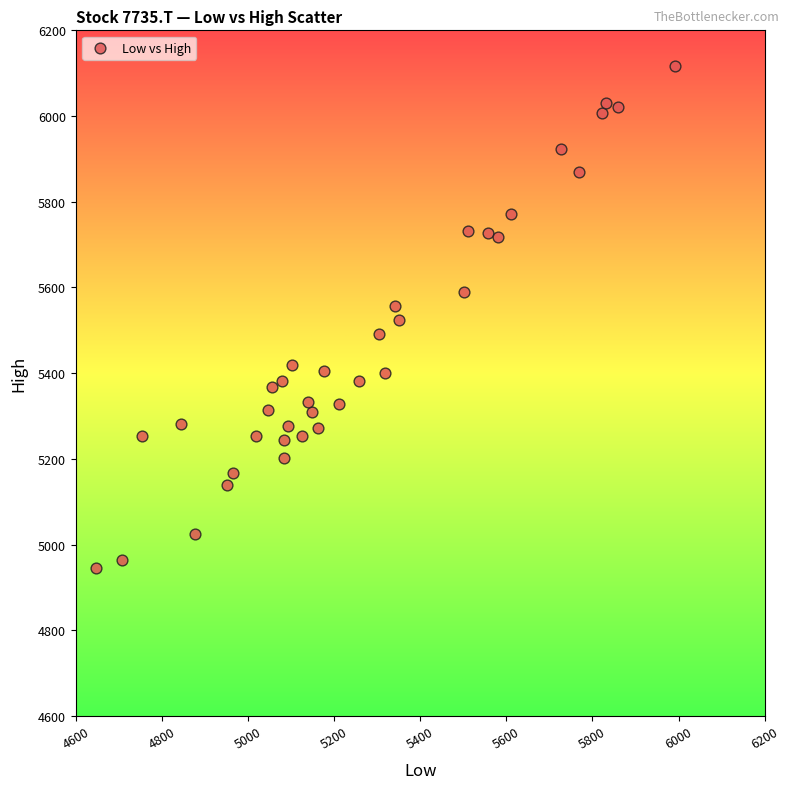

What is the range of X values (max minus min)?

1345.5